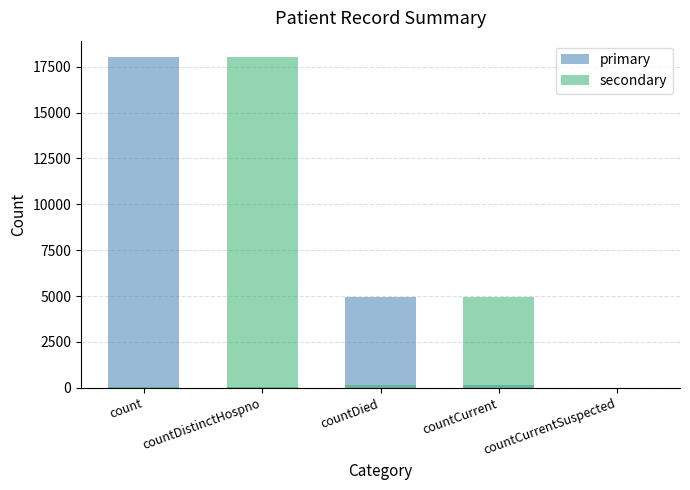

What position from the left is countCurrent?

4